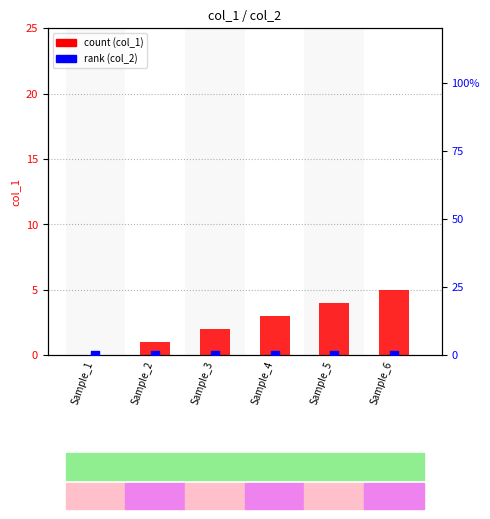

Which series reaches the maximum Y coordinate?

col_1 count